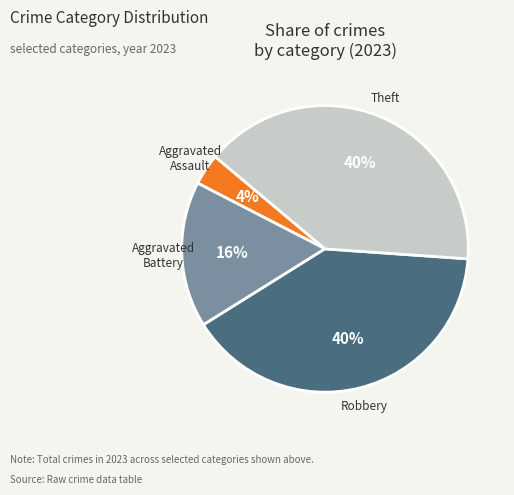

Is Robbery the majority of the pie?

No